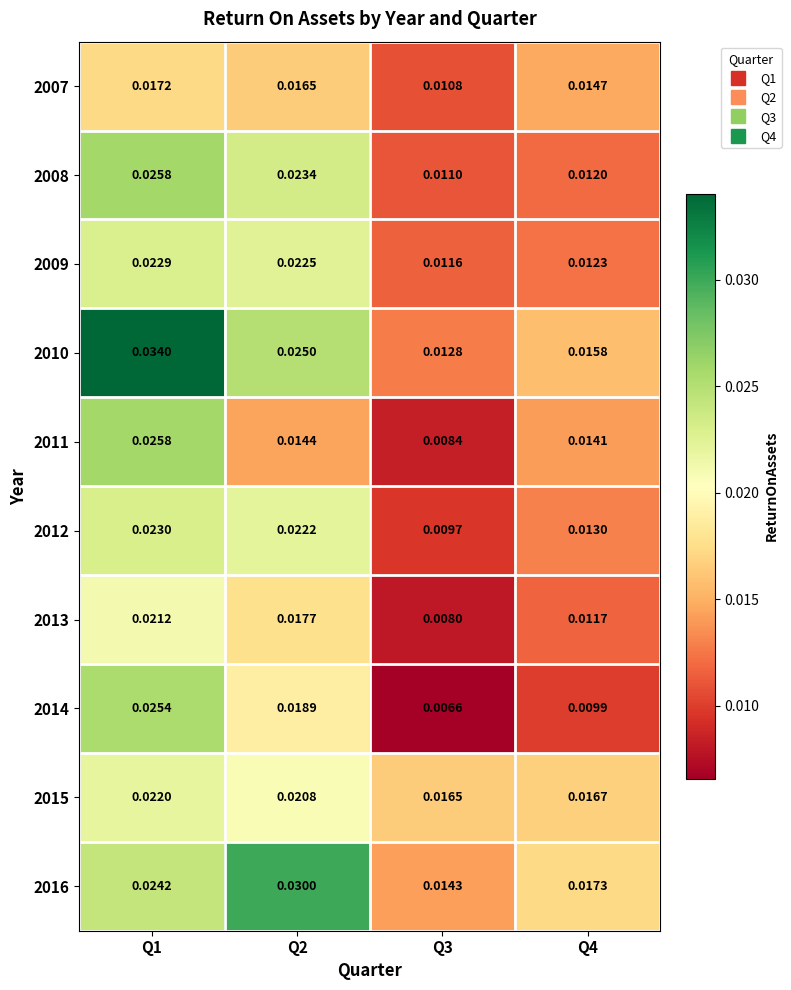

Is the value of 2014 at Q3 greater than the value of 2013 at Q4?

No